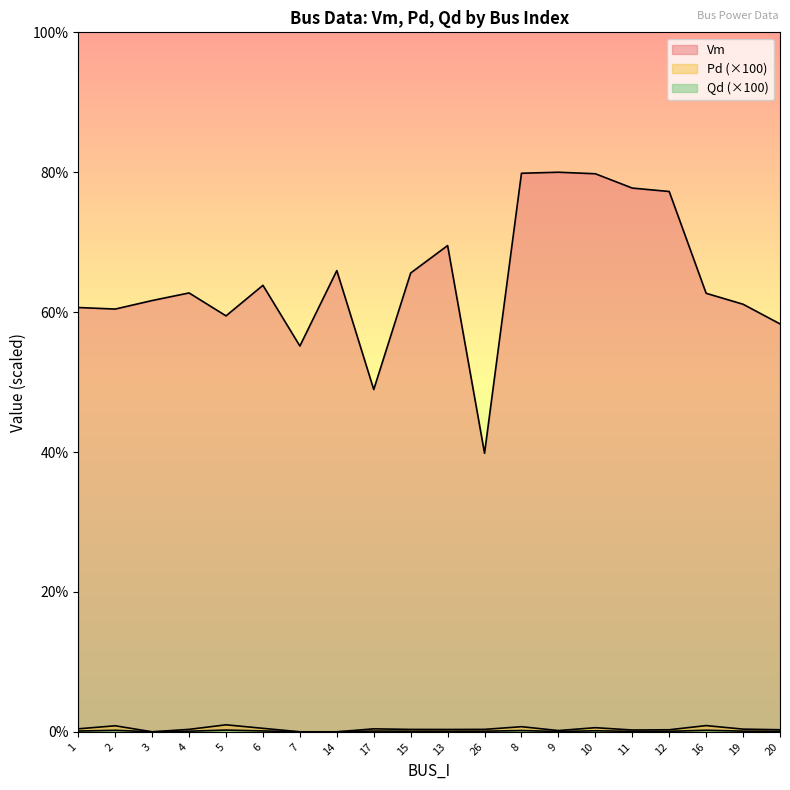

At which category does Qd reach its first local peak?

2